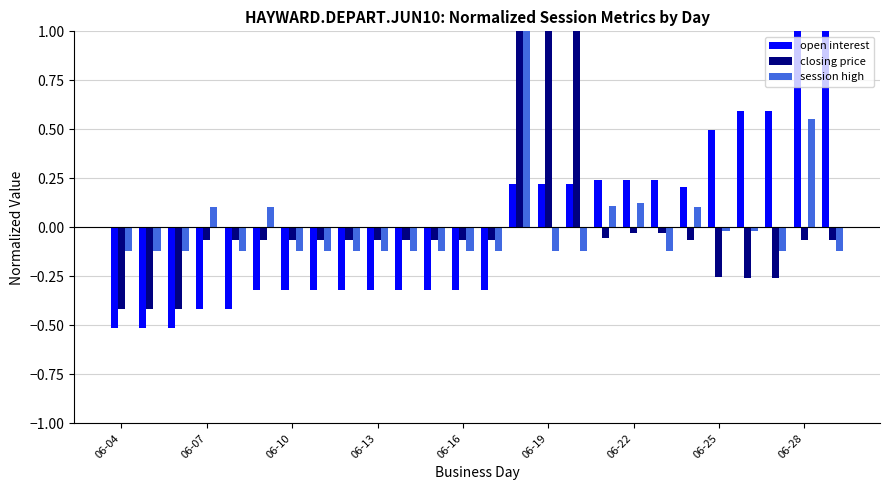

How many groups of bars are there?

26